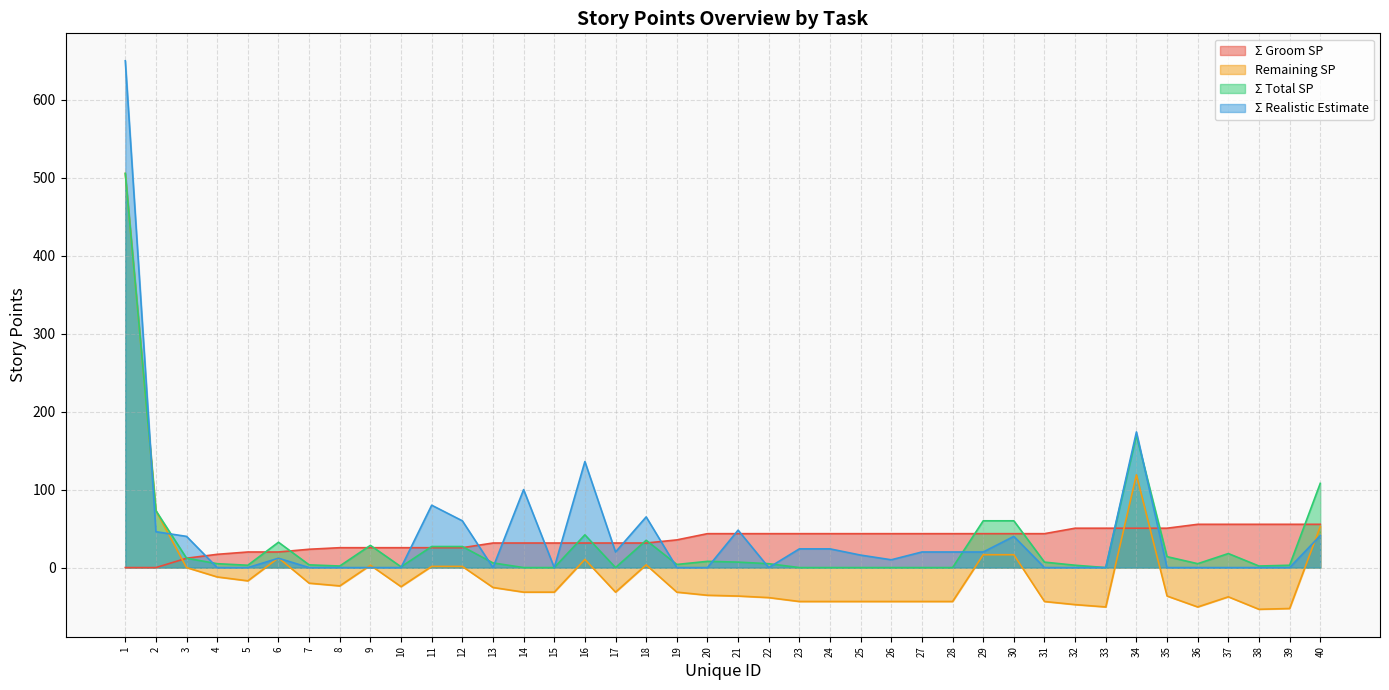

The Σ Realistic Estimate series shows 0.0 at 9. True or false?

True